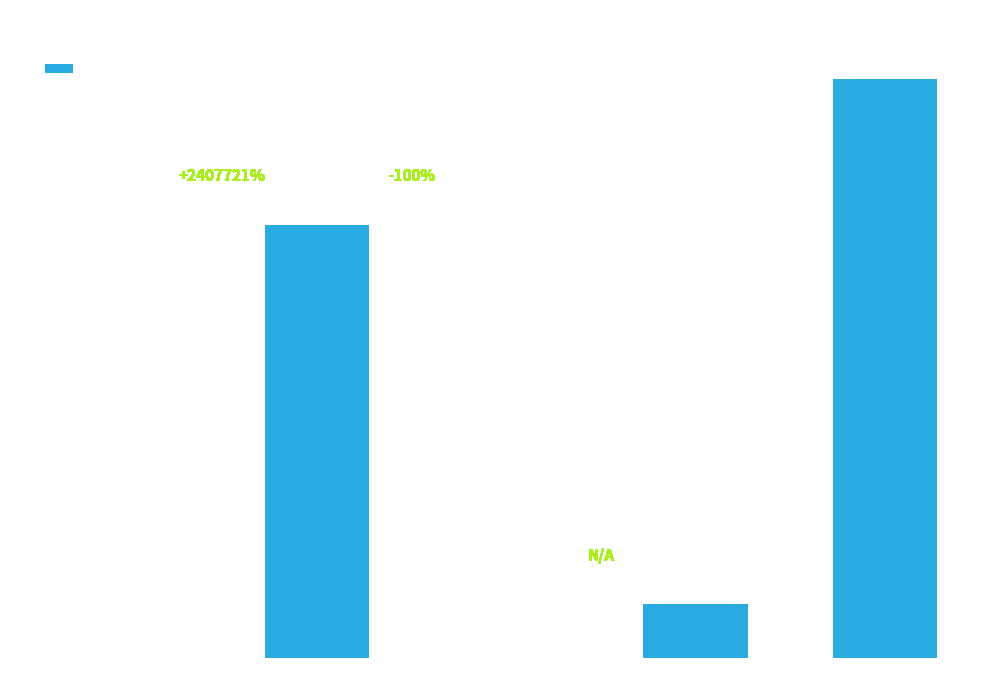

Between Training Time and SMAPE, which is larger?

Training Time